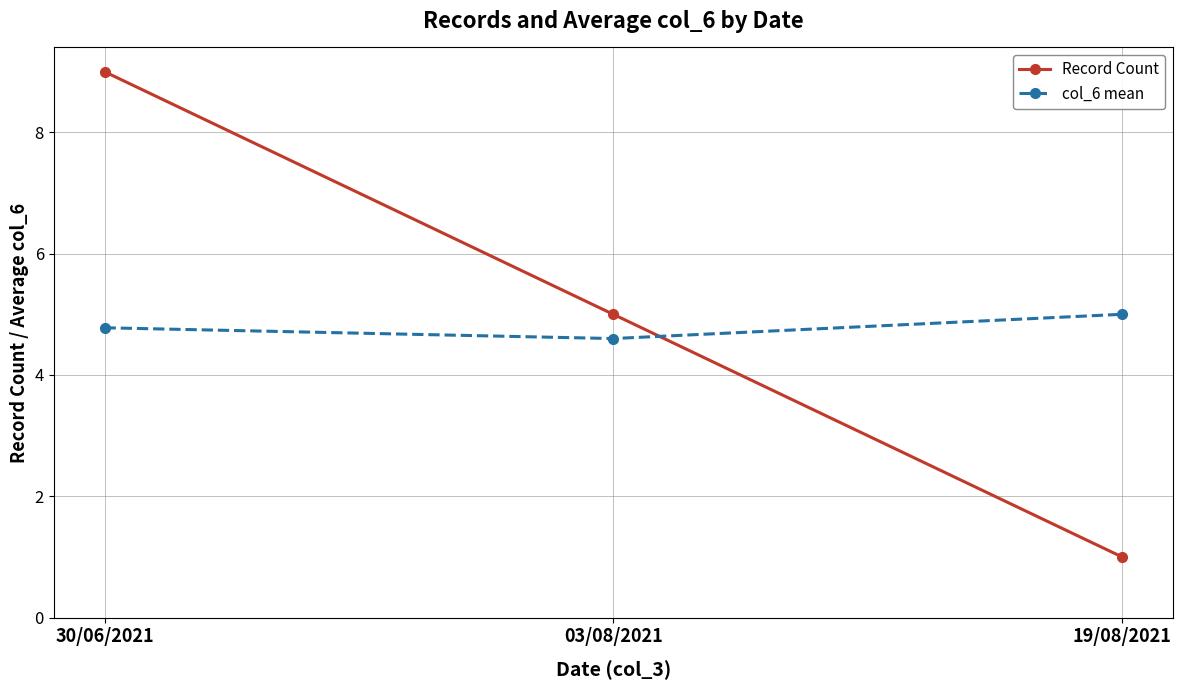

What is the average value of the col_6 mean series?

4.8